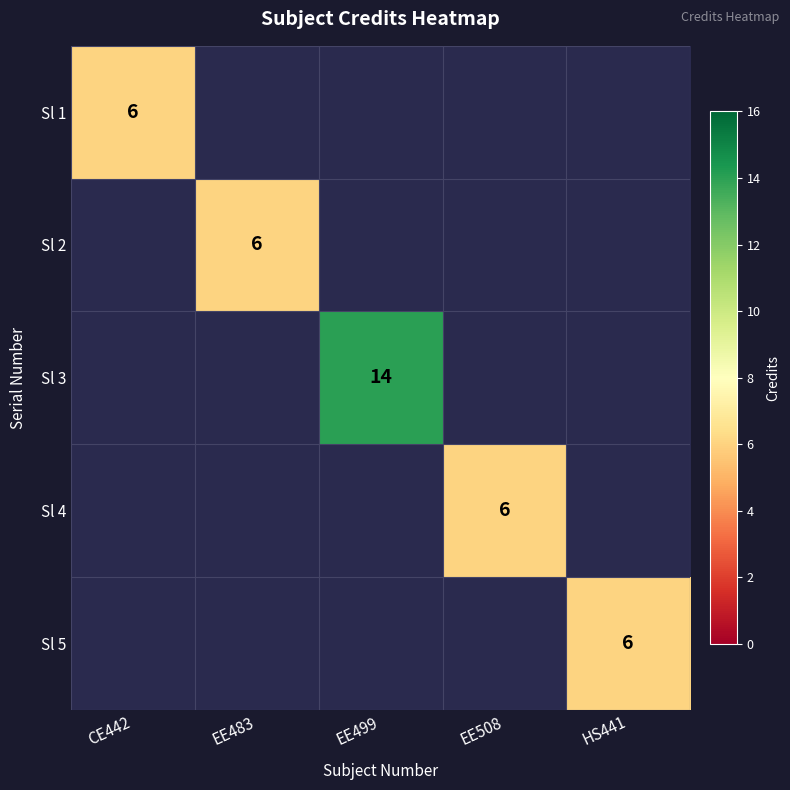

True or false: Sl 5 has a value of 6 at HS441.

True